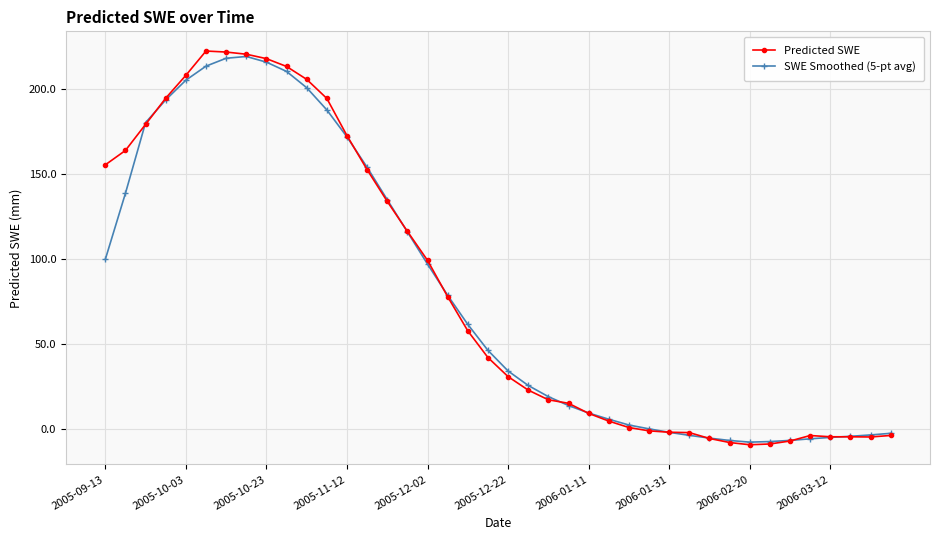

What are all the series names shown in the legend?

Predicted SWE, SWE Smoothed (5-pt avg)